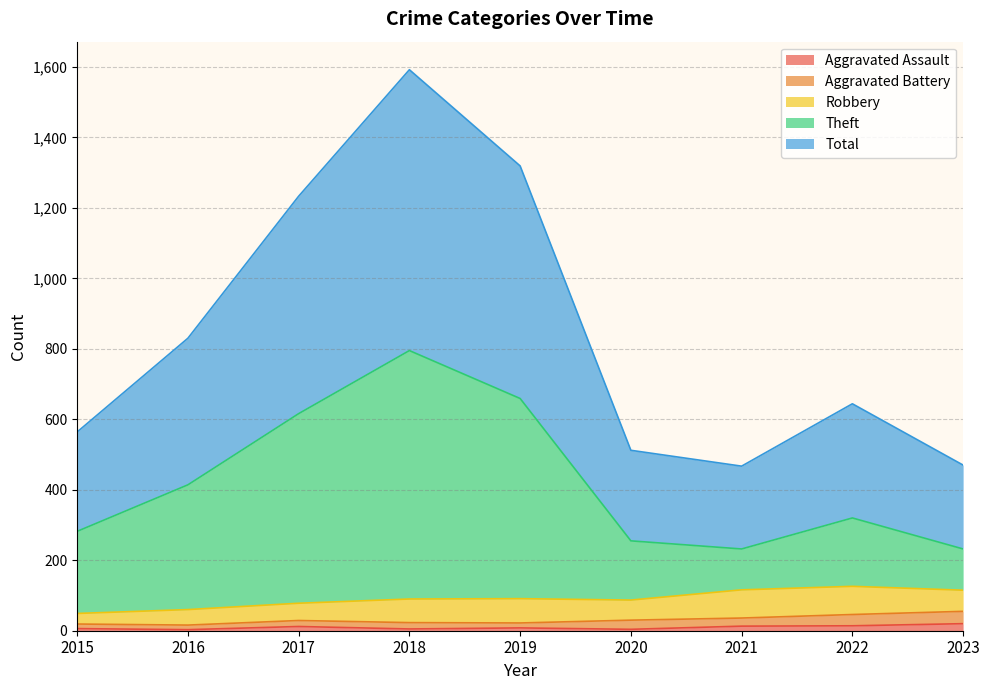

What is the greatest value displayed?

1592